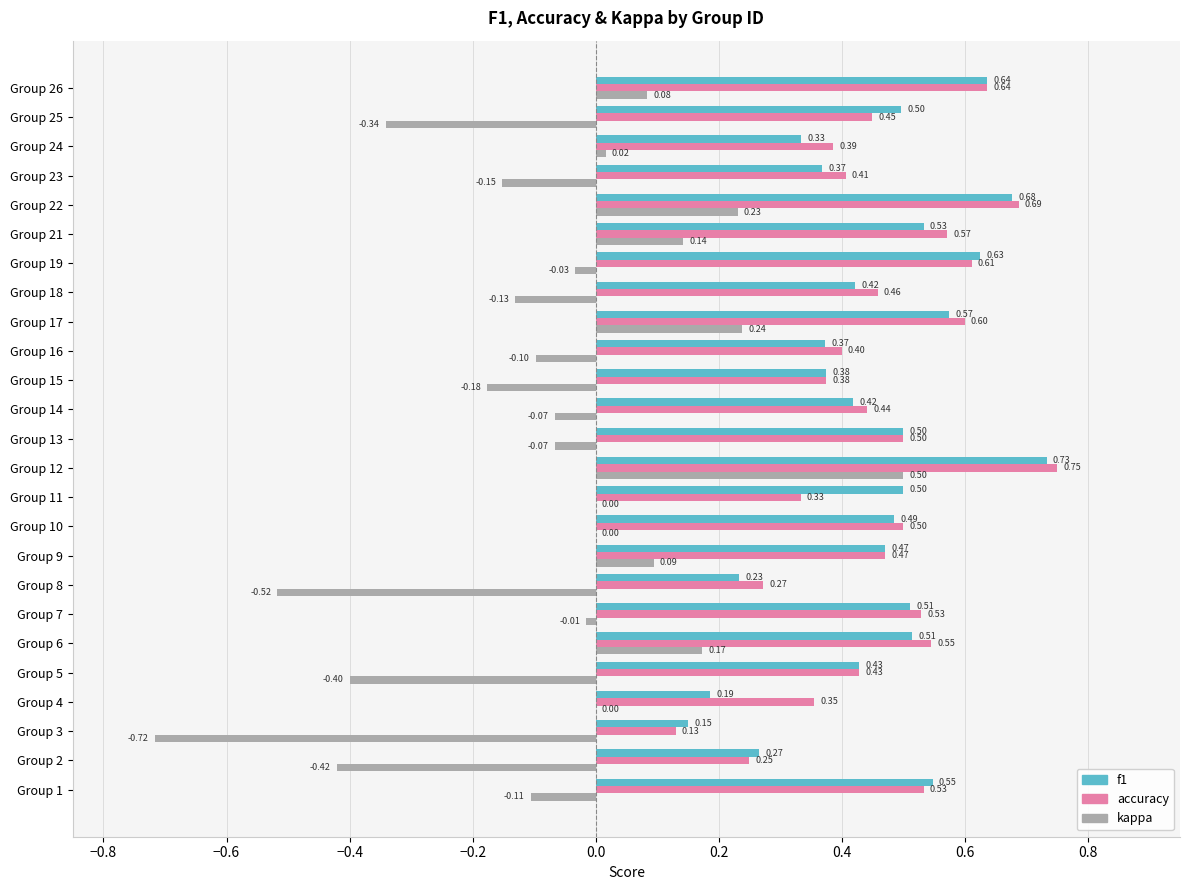

What is the sum of all kappa values?

-1.8